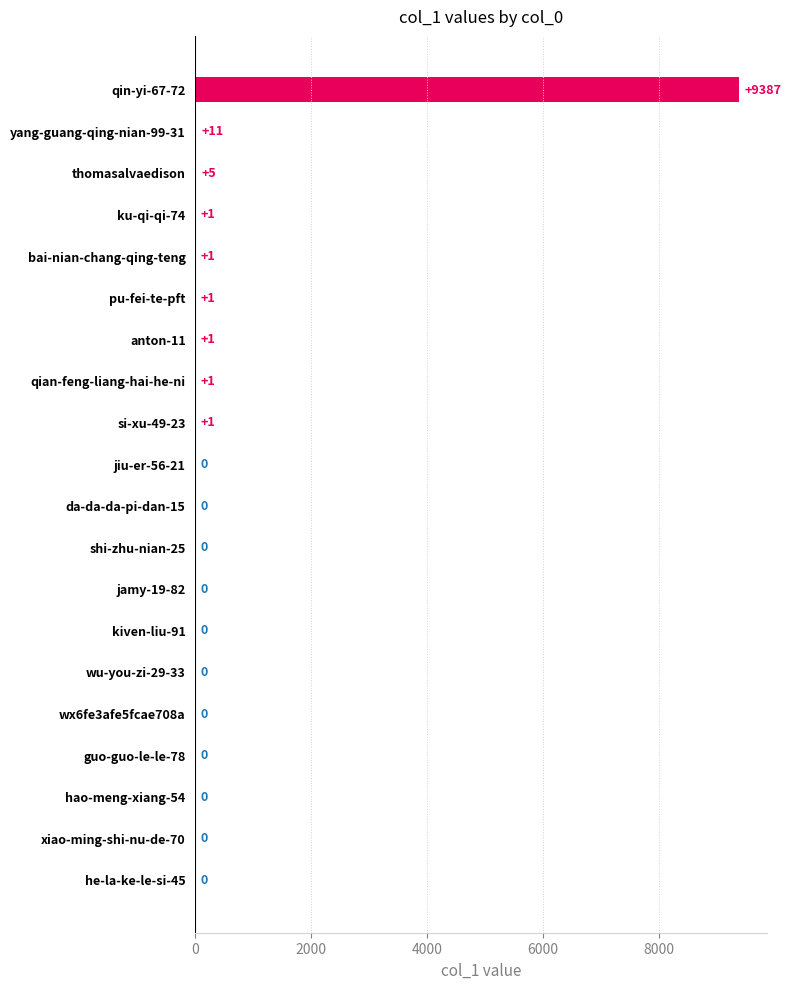

Reading bottom to top, extract all data points from this chart.

he-la-ke-le-si-45=0	xiao-ming-shi-nu-de-70=0	hao-meng-xiang-54=0	guo-guo-le-le-78=0	wx6fe3afe5fcae708a=0	wu-you-zi-29-33=0	kiven-liu-91=0	jamy-19-82=0	shi-zhu-nian-25=0	da-da-da-pi-dan-15=0	jiu-er-56-21=0	si-xu-49-23=1	qian-feng-liang-hai-he-ni=1	anton-11=1	pu-fei-te-pft=1	bai-nian-chang-qing-teng=1	ku-qi-qi-74=1	thomasalvaedison=5	yang-guang-qing-nian-99-31=11	qin-yi-67-72=9387